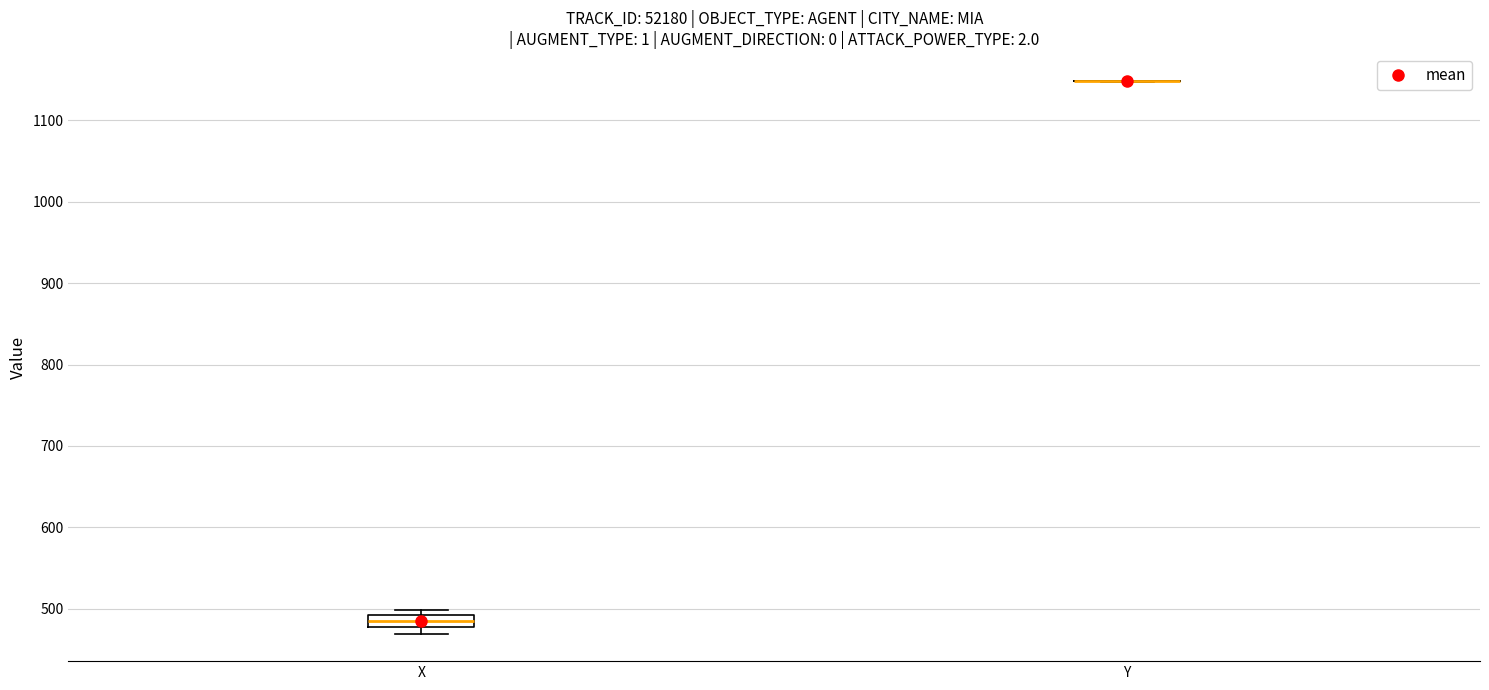

Which box is the tallest, from its lower edge to its upper edge?

X